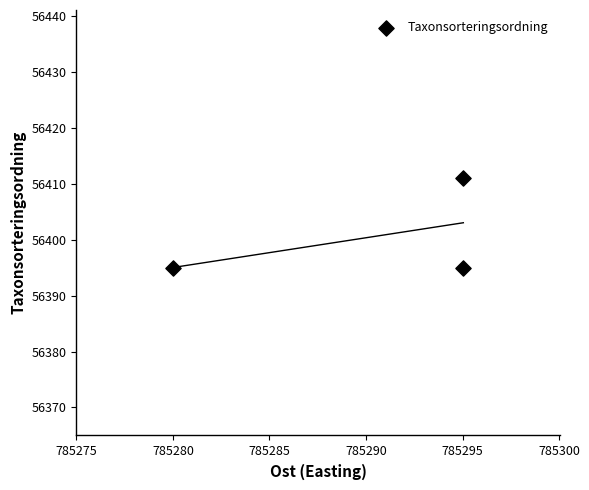

What is the average Y value?

56400